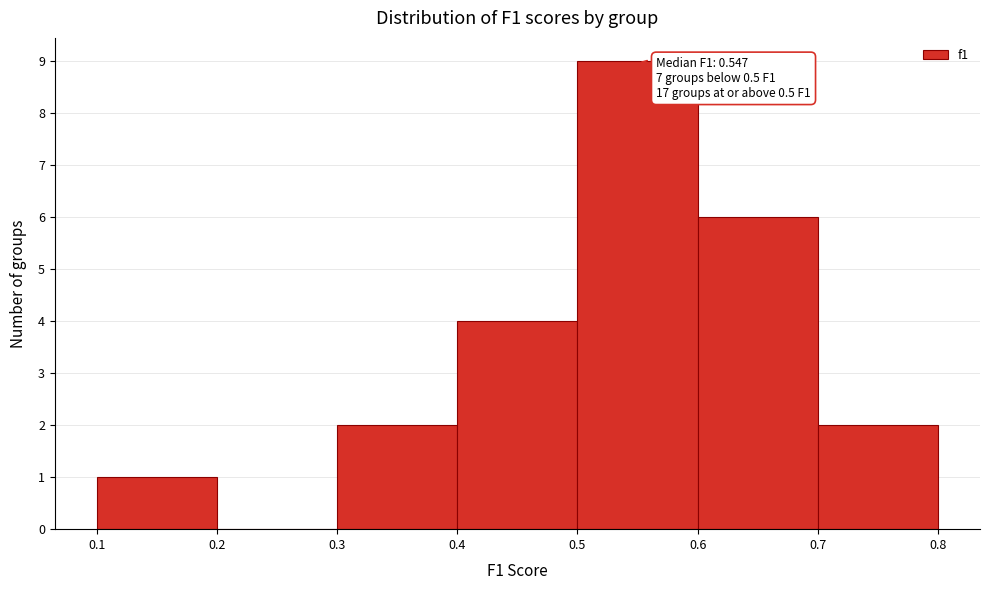

Over which range of the x-axis is the bar tallest?

0.5 to 0.6